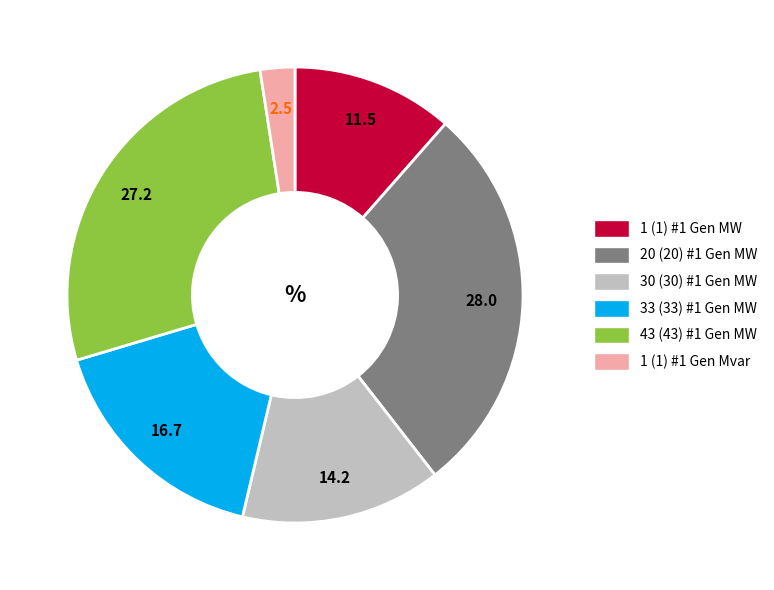

Rank the categories by value from lowest to highest.

1 (1) #1 Gen Mvar, 1 (1) #1 Gen MW, 30 (30) #1 Gen MW, 33 (33) #1 Gen MW, 43 (43) #1 Gen MW, 20 (20) #1 Gen MW